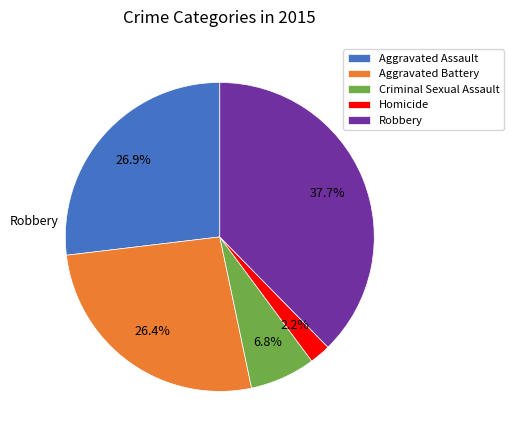

Is there any slice that represents more than half of the pie?

No